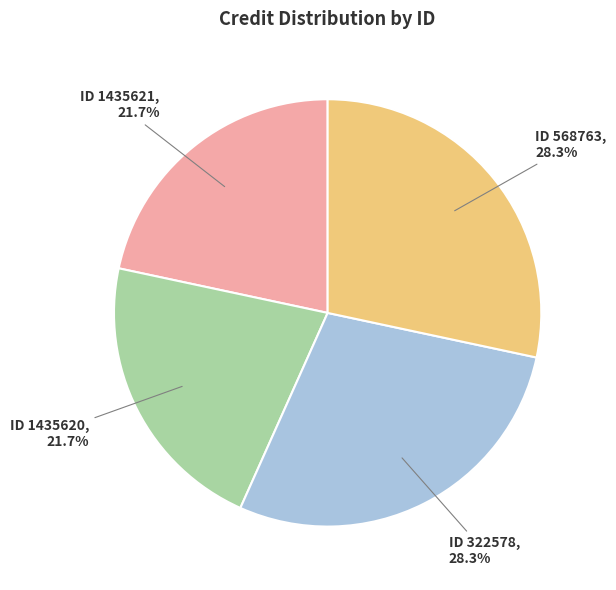

To the nearest percent, what is the difference between the largest and smallest slice percentages?

7%